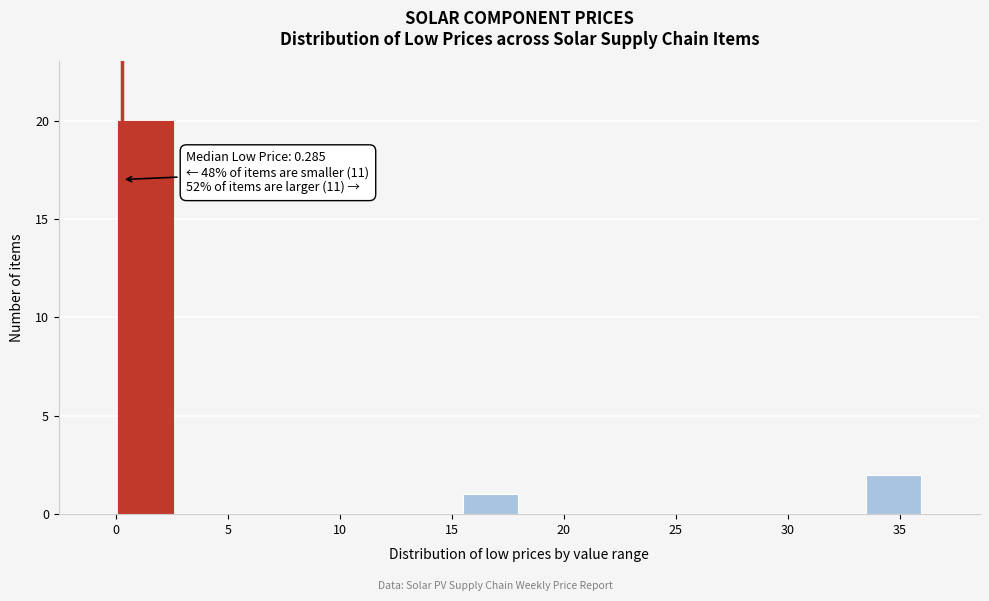

Over which range of the x-axis is the bar tallest?

0.0 to 2.5